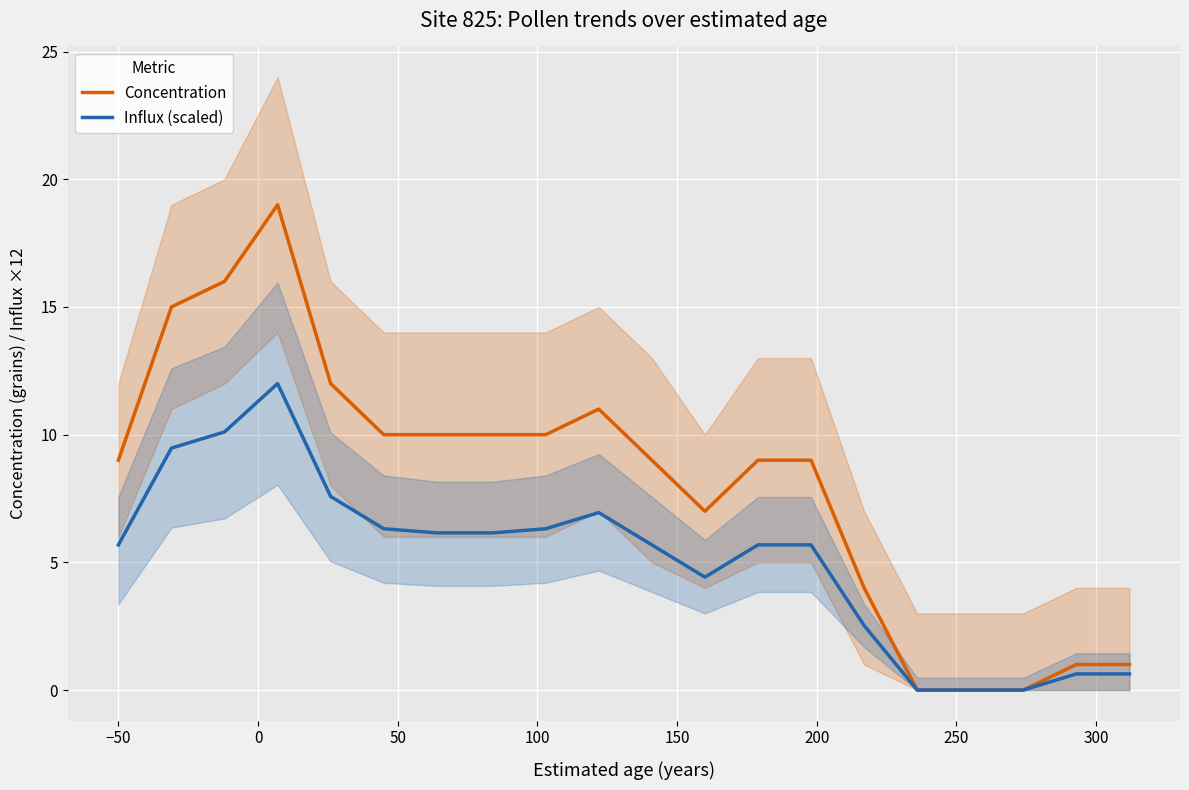

What is the value of the Concentration point at the 1st from the left?

9.0